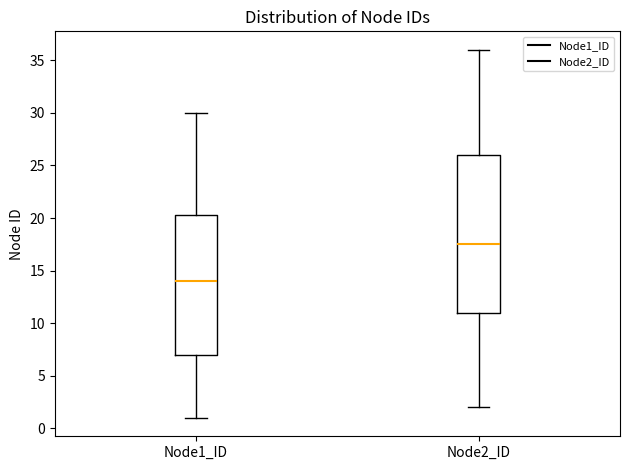

Reading left to right, read every box against the y-axis: the position of its median line, the range the box covers, and the ends of its whiskers. The values are not printed on the chart, so give them approximately, as read against the axis.

Node1_ID: median 14.0, box 7.0 to 20.5, whiskers 1.0 to 30.0
Node2_ID: median 17.5, box 11.0 to 26.0, whiskers 2.0 to 36.0